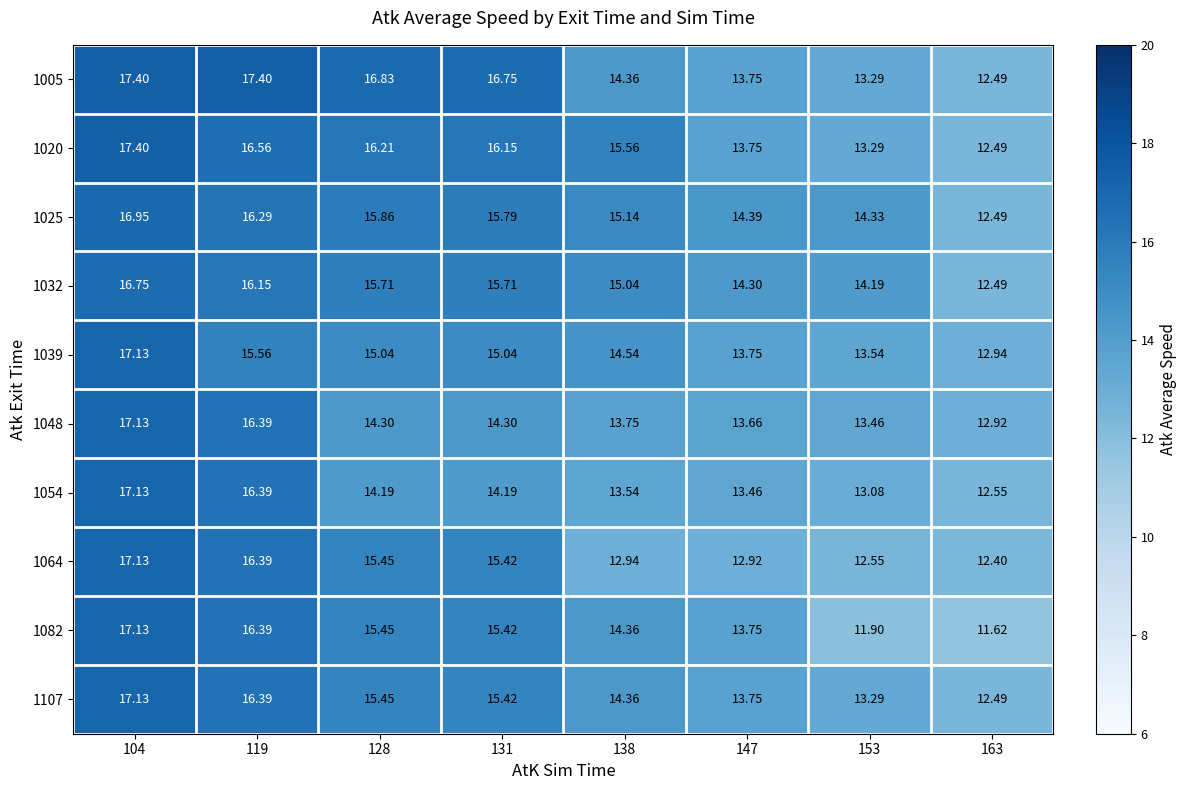

What is the total value across all series at 119?

163.9